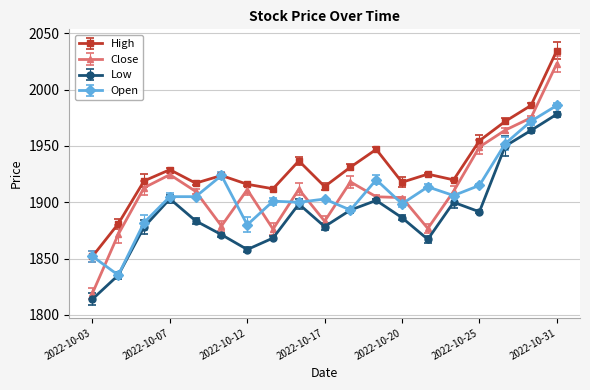

What is the greatest value displayed?

2034.7